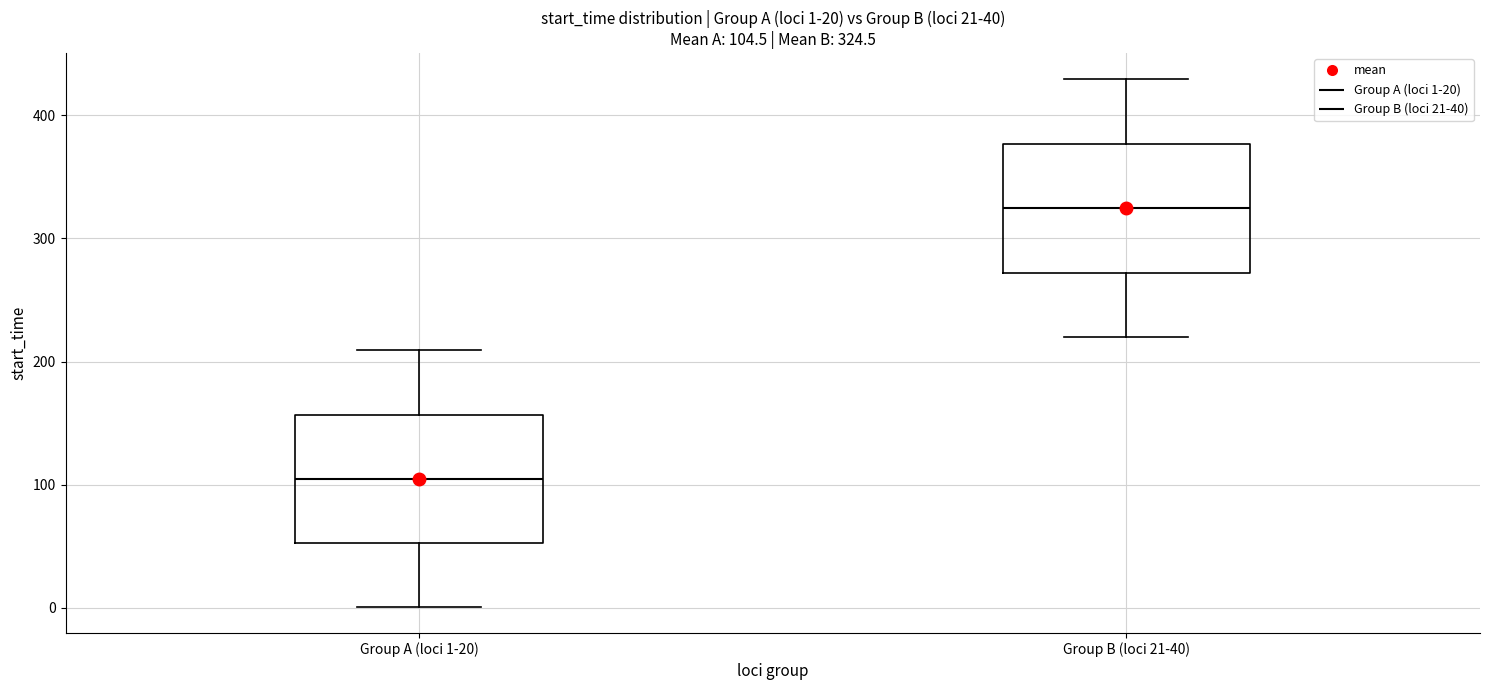

Which box has the highest median line?

Group B (loci 21-40)